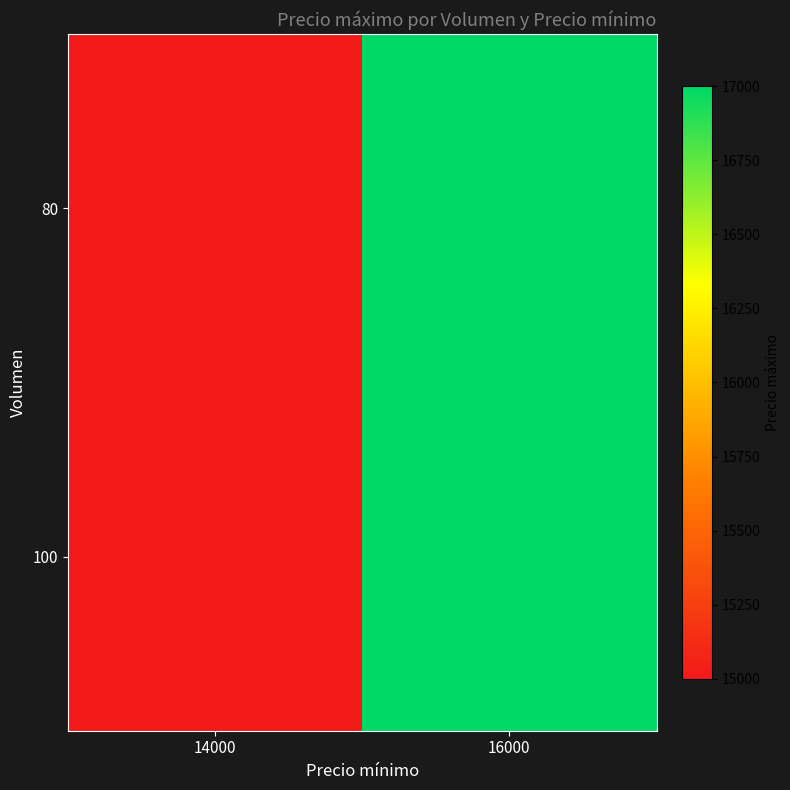

Reading left to right, extract all data points from this chart.

80: 14000=15000	16000=17000
100: 14000=15000	16000=17000